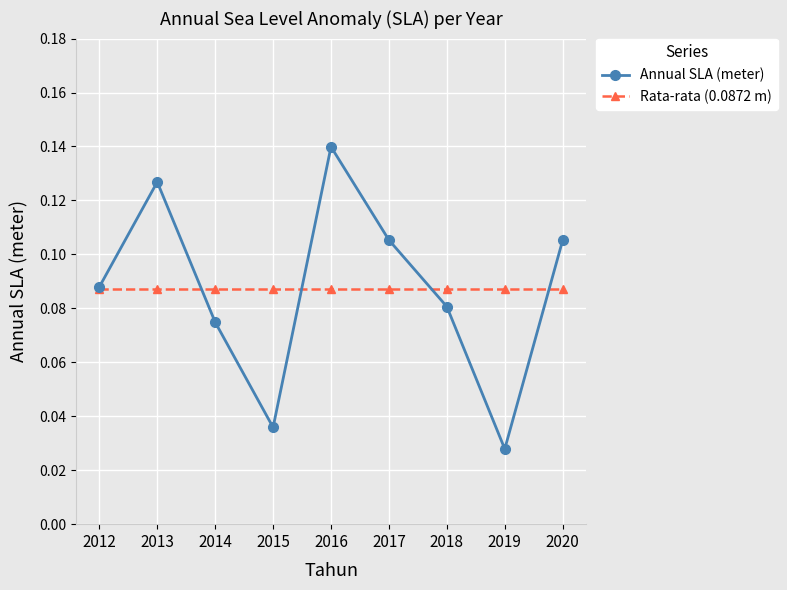

At which category is the sum across all series the highest?

2016